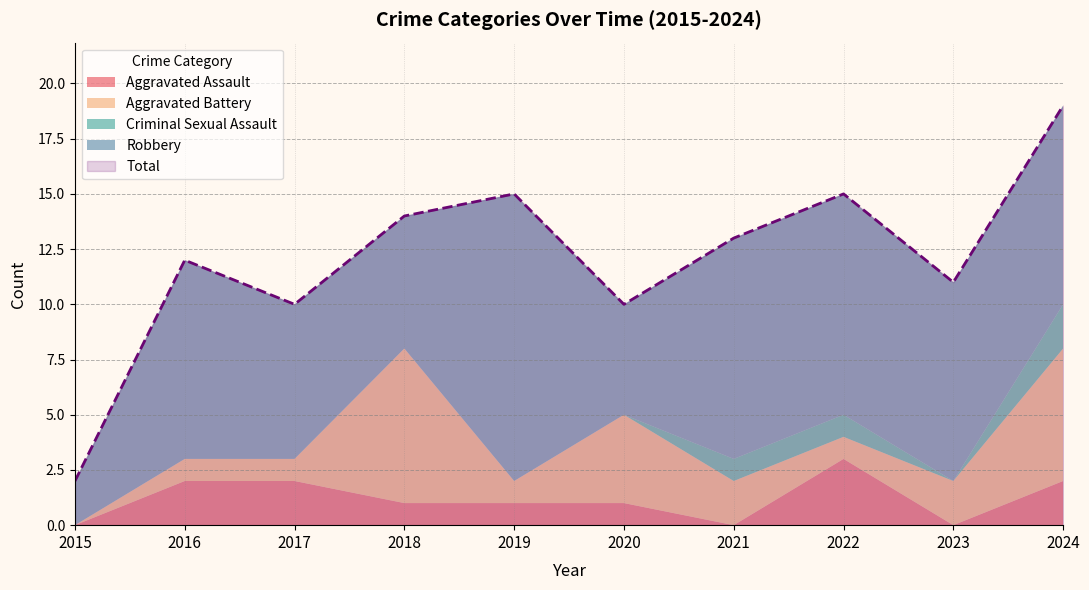

How many data points in Aggravated Assault are above 1?

4